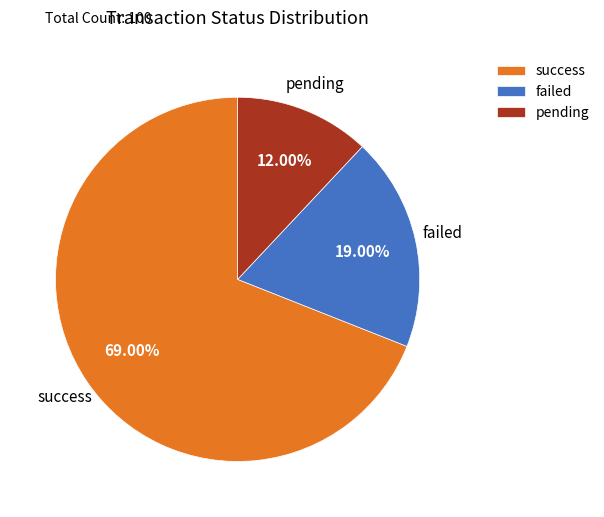

Rank the categories by value from highest to lowest.

success, failed, pending